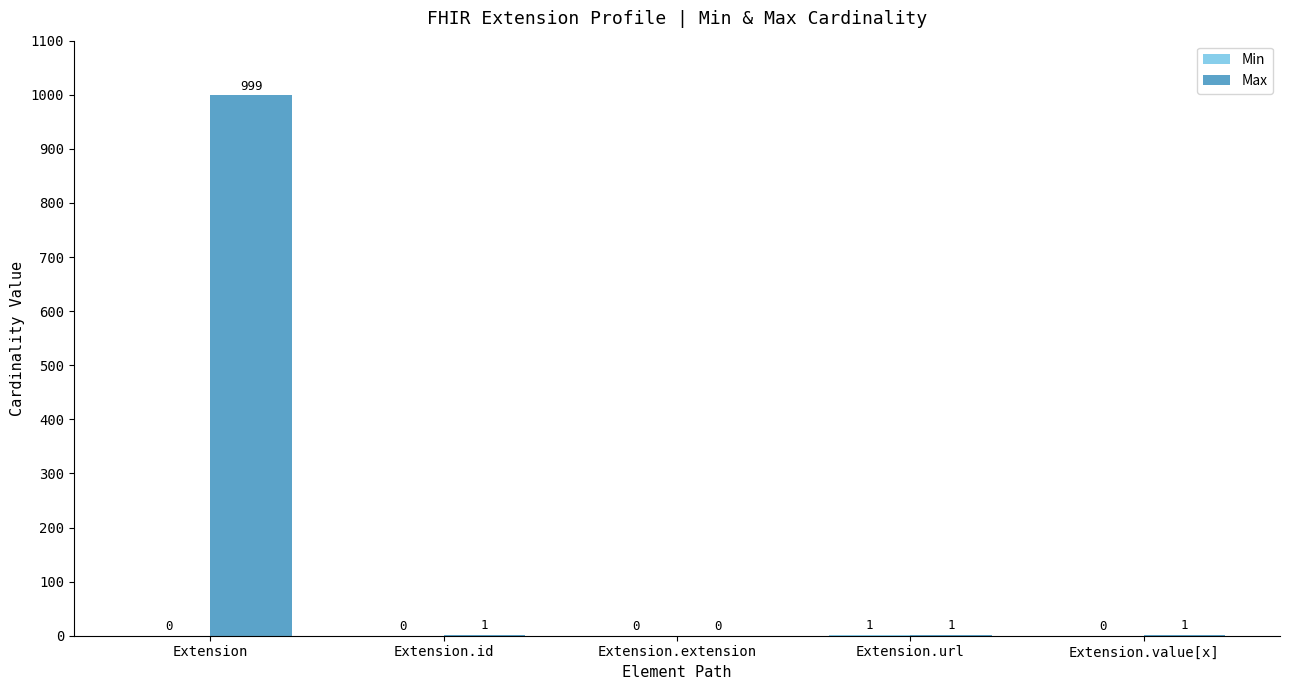

The value of Max at Extension.id is 1. True or false?

True